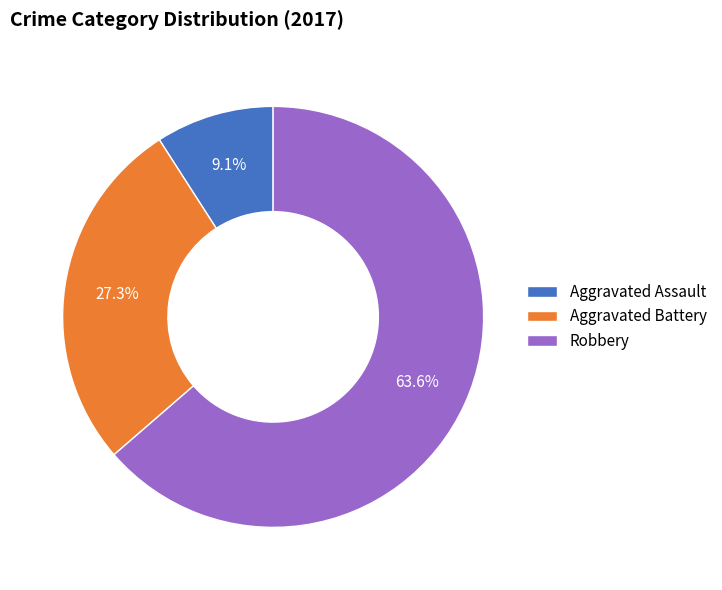

How many segments does this pie chart have?

3